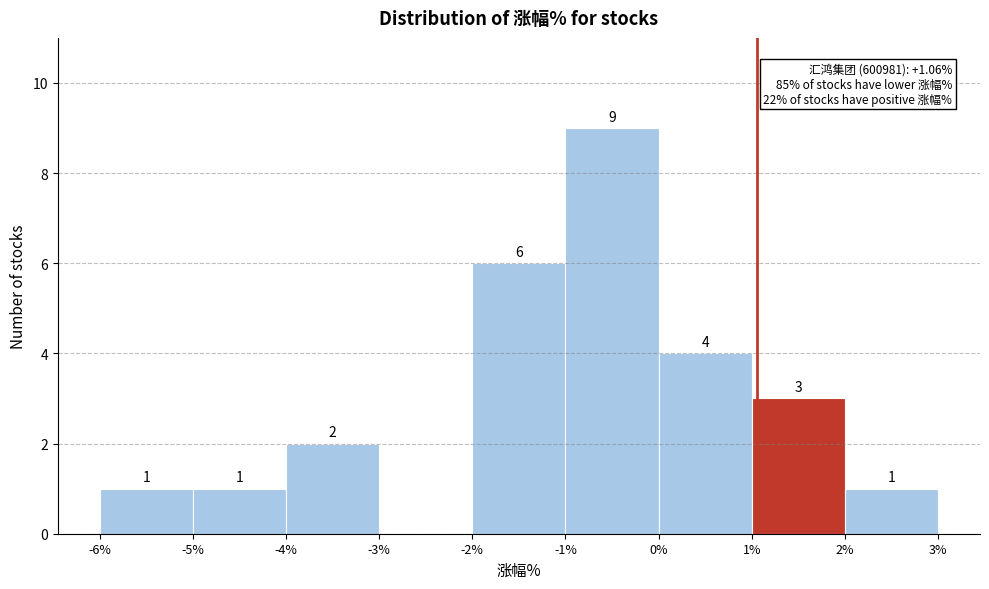

Over which range of the x-axis is the bar tallest?

-1% to 0%